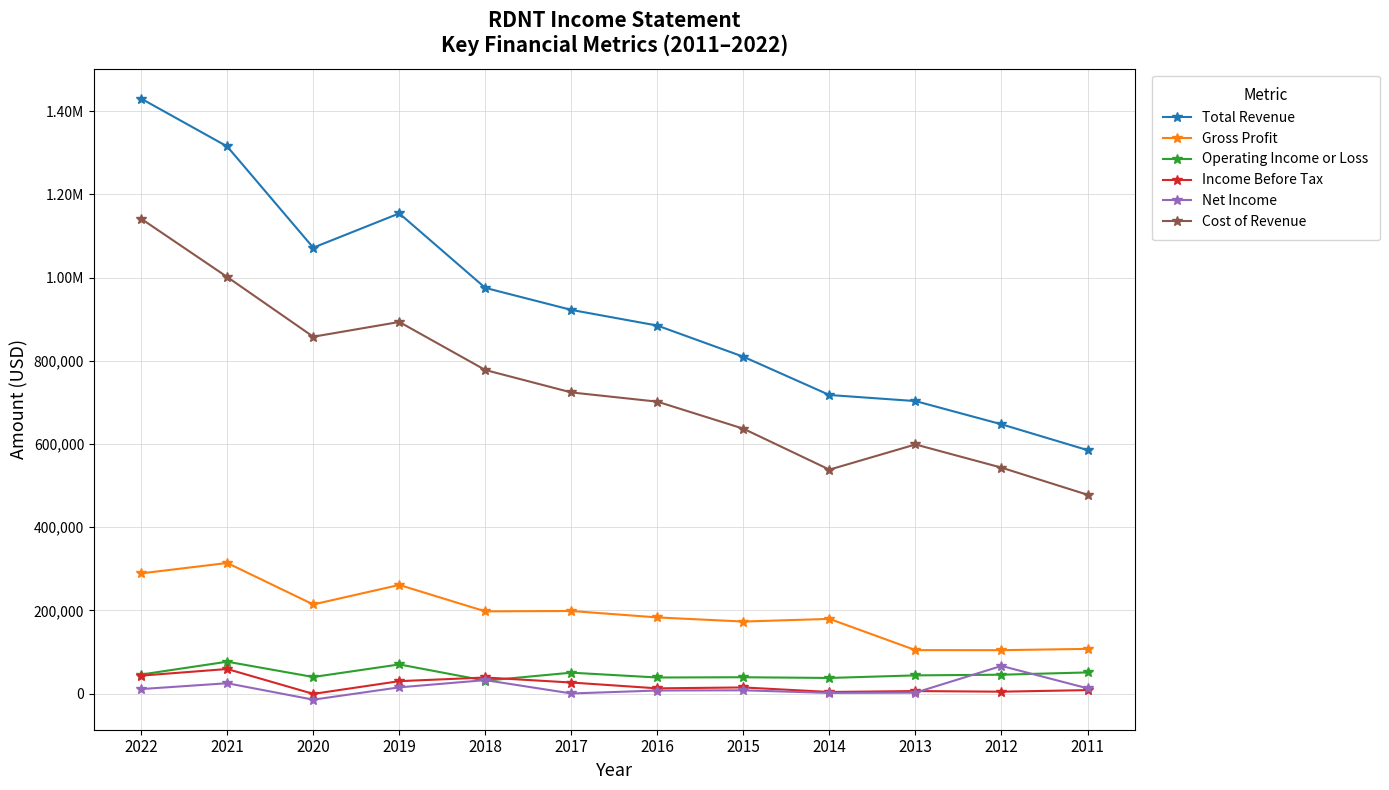

Reading right to left, extract all data points from this chart.

Total Revenue: 2011=585100	2012=647200	2013=703000	2014=717600	2015=809600	2016=884500	2017=922200	2018=975100	2019=1154200	2020=1071800	2021=1315100	2022=1430100
Gross Profit: 2011=107300	2012=104200	2013=104300	2014=179400	2015=173000	2016=182900	2017=198400	2018=197500	2019=261000	2020=214100	2021=313800	2022=288800
Operating Income or Loss: 2011=50700	2012=45200	2013=43600	2014=37400	2015=39100	2016=38500	2017=50100	2018=30900	2019=69900	2020=39700	2021=76500	2022=45600
Income Before Tax: 2011=8200	2012=4400	2013=5900	2014=3700	2015=14600	2016=12400	2017=26400	2018=38500	2019=29700	2020=-900	2021=58900	2022=43000
Net Income: 2011=12500	2012=66300	2013=2100	2014=1400	2015=7700	2016=7200	2017=100	2018=32200	2019=14800	2020=-14800	2021=24700	2022=10700
Cost of Revenue: 2011=477800	2012=543000	2013=598700	2014=538200	2015=636600	2016=701600	2017=723800	2018=777700	2019=893200	2020=857700	2021=1001300	2022=1141300